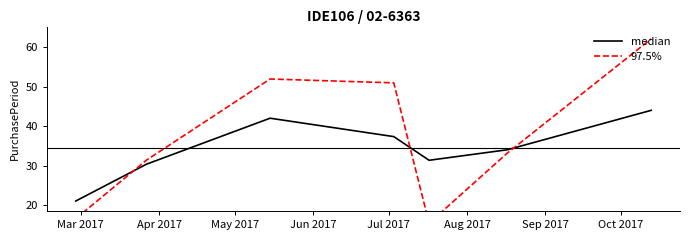

What are all the series names shown in the legend?

median, 97.5%